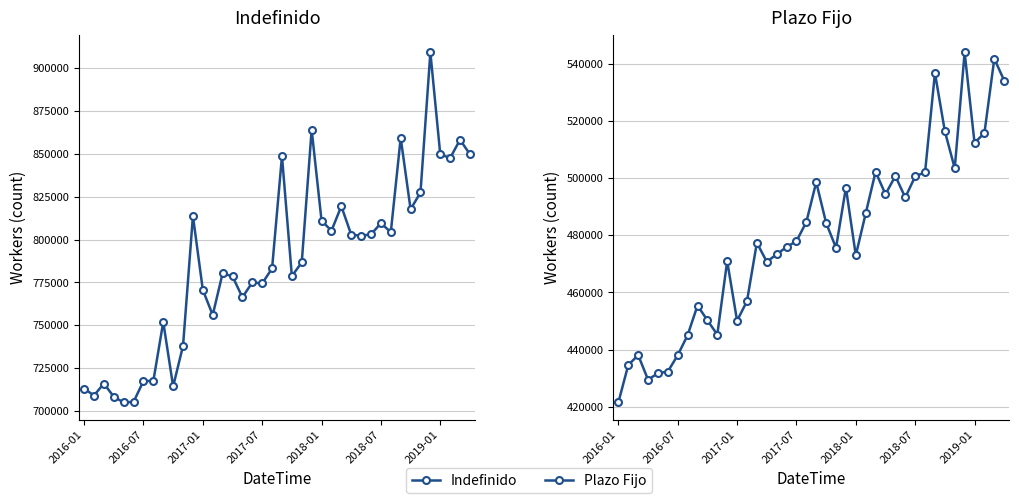

How many interior local peaks does the Plazo Fijo series have?

11